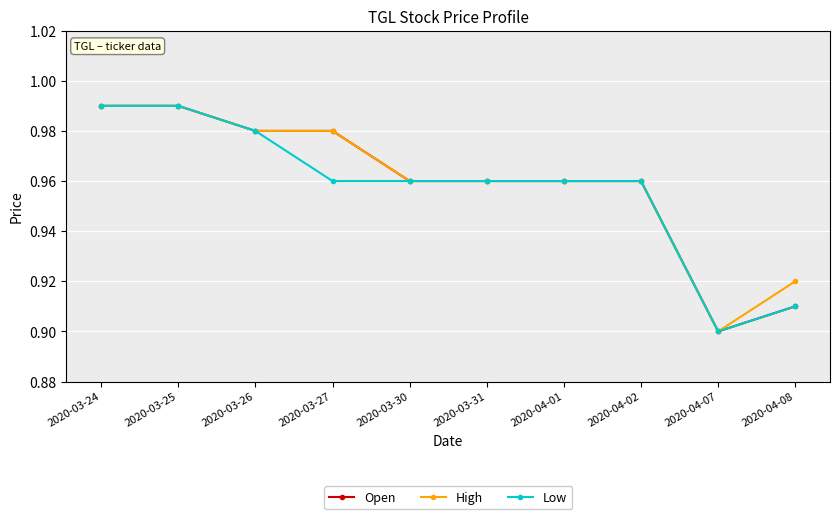

Is this an area chart (filled region under the line)?

No